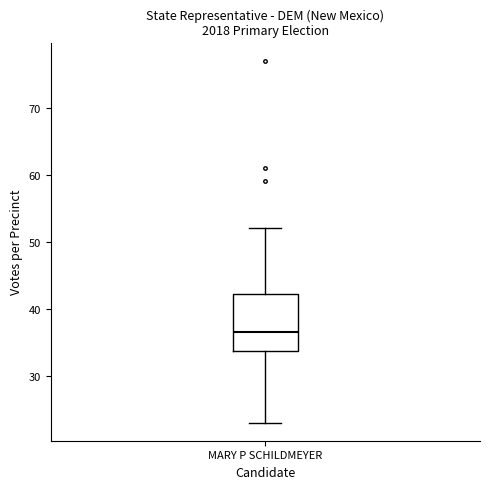

Where does the lower whisker of the box for MARY P SCHILDMEYER end on the y-axis? The values are not printed on the chart, so give them approximately, as read against the axis.

23